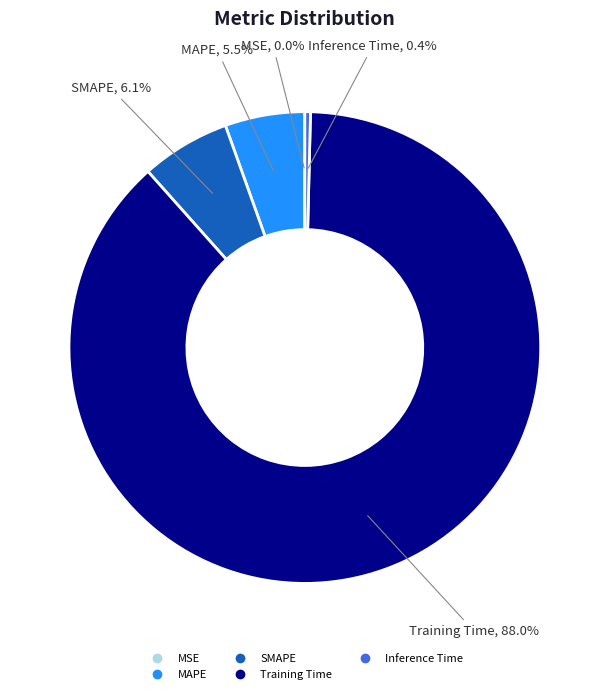

How much of the chart is everything except MAPE?

94.5%